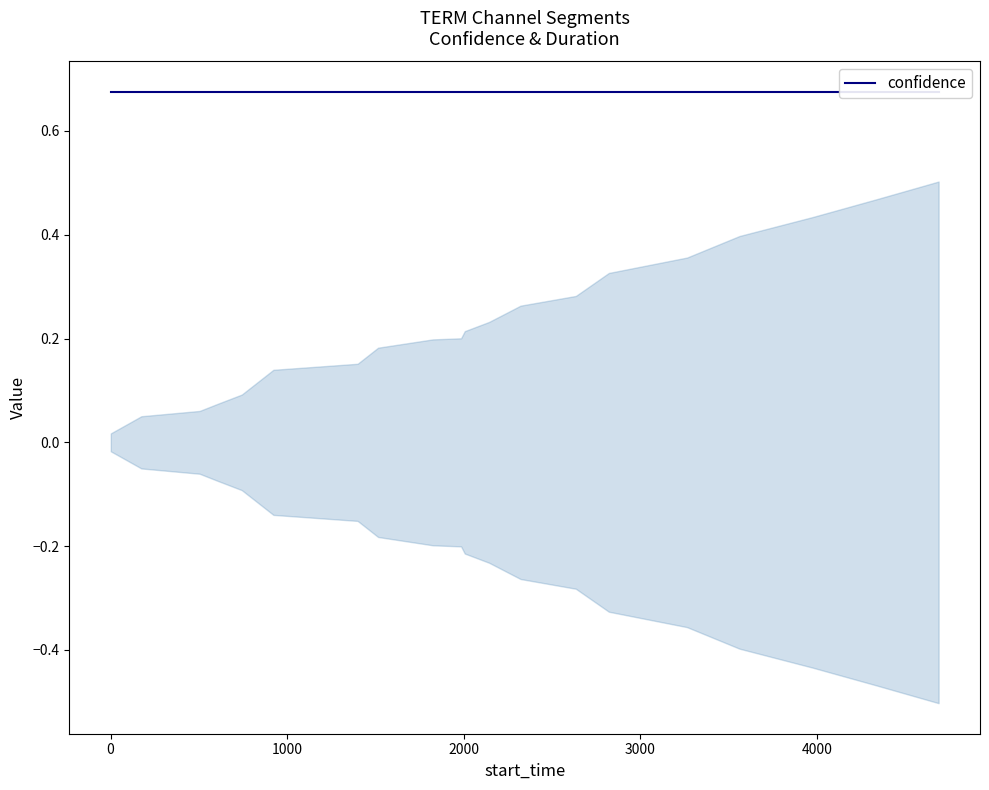

Where is start_time nearest to the value 2345?

12